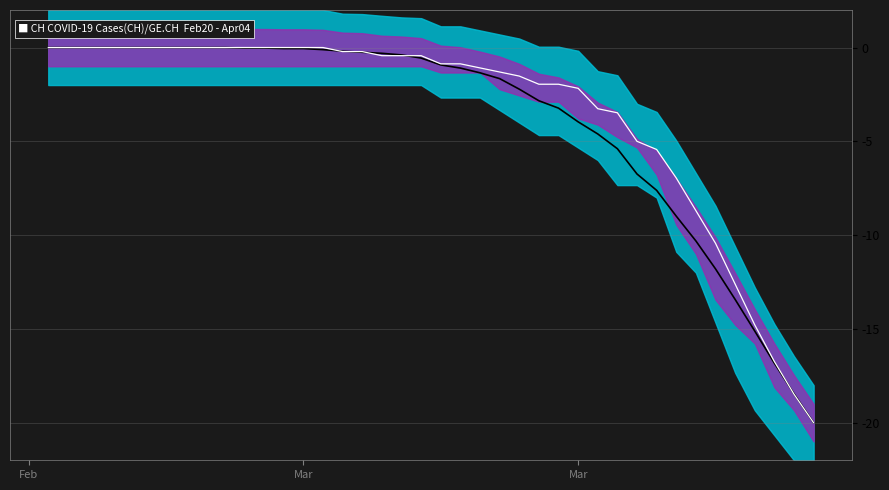

Count the number of categories in the chart.

40